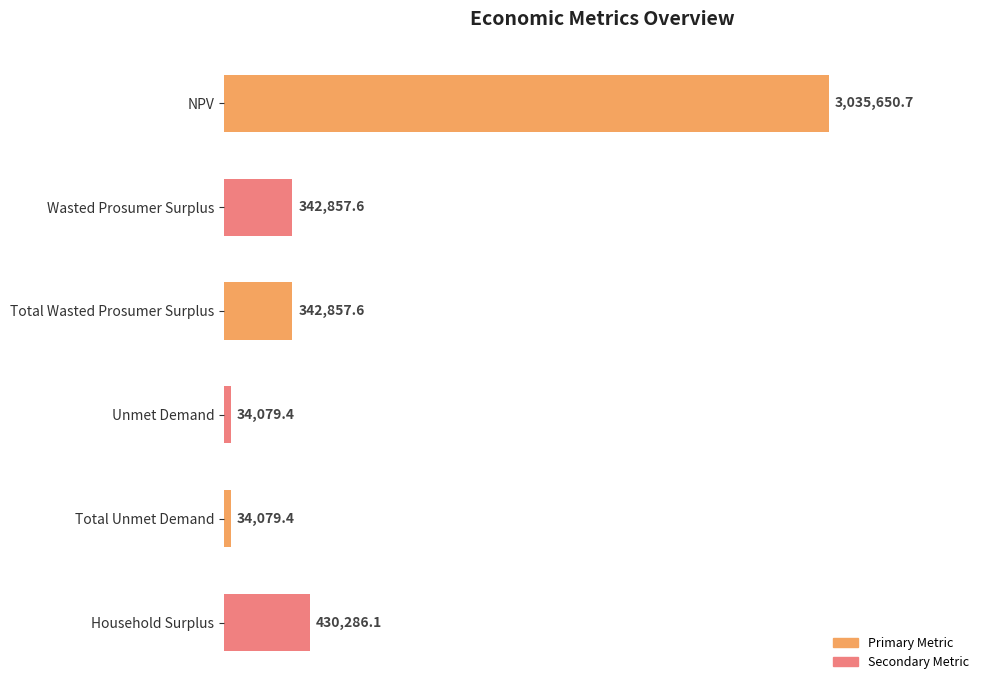

The value at Household Surplus is 430286.1. True or false?

True